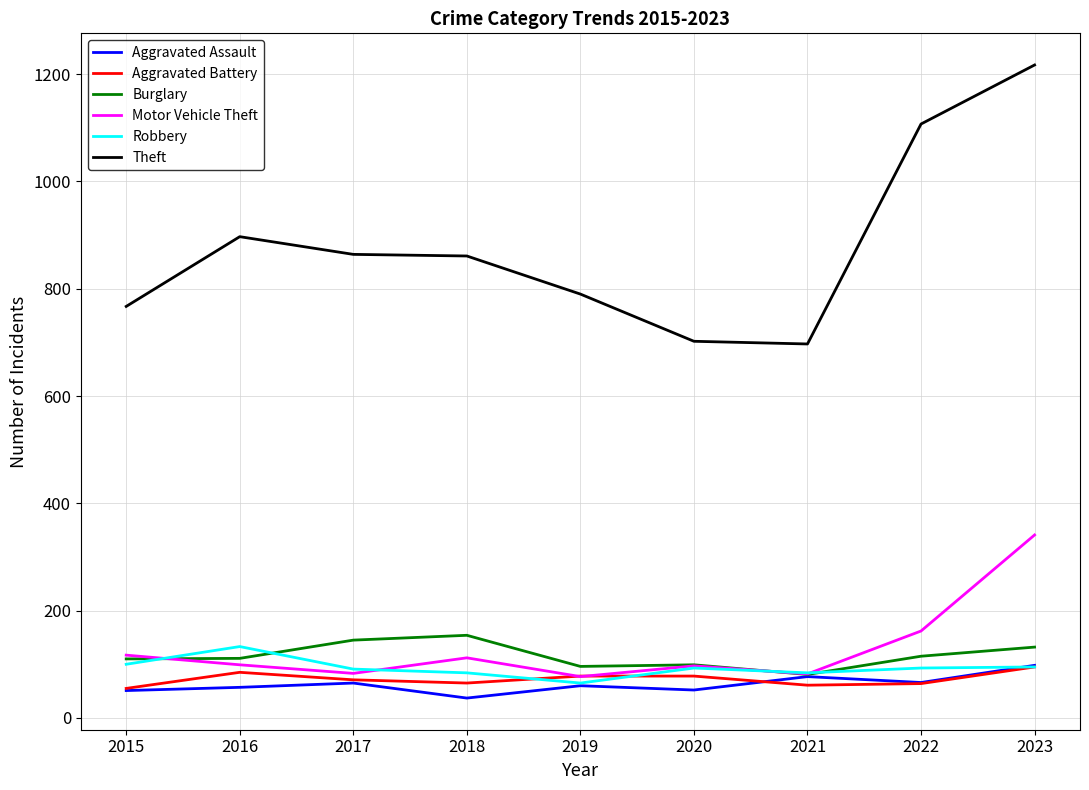

At which label is Motor Vehicle Theft closest to 209?

2022